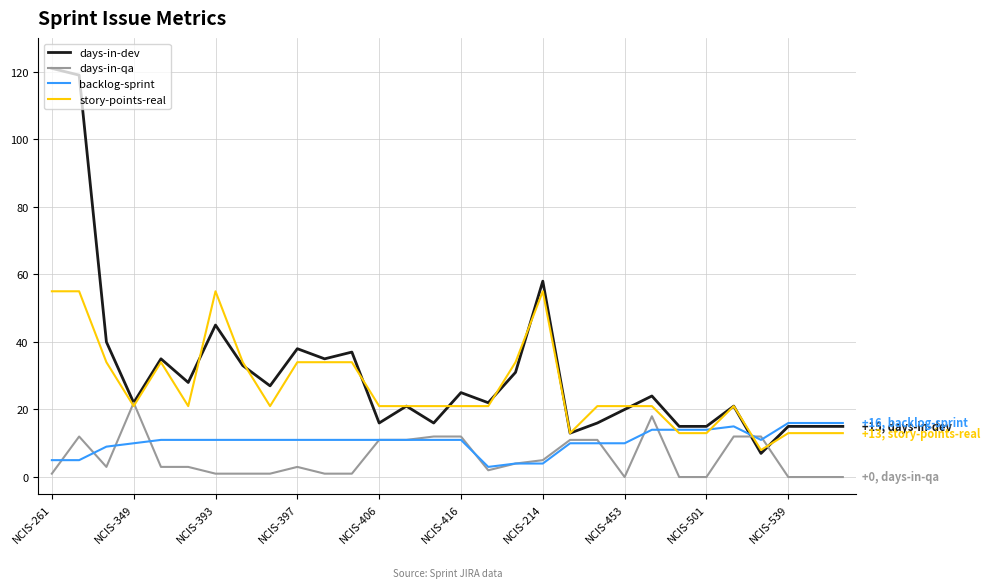

What is the sum of all story-points-real values?

796